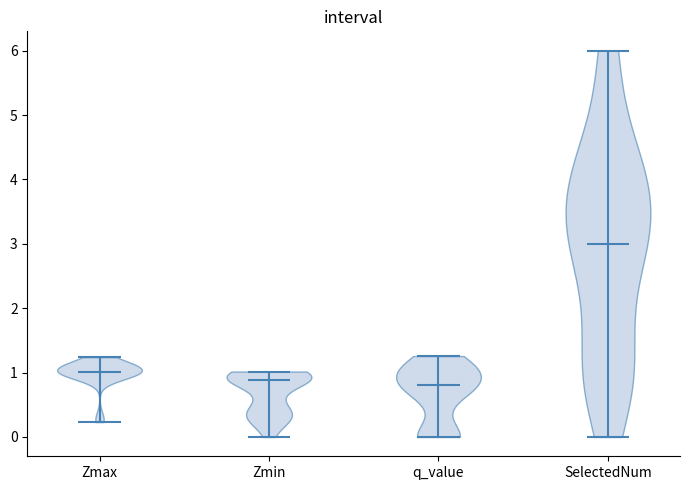

Reading left to right, read every violin against the y-axis: where its median line is, and the lowest and highest points it reaches. The values are not printed on the chart, so give them approximately, as read against the axis.

Zmax: median line 1.0, lowest point 0.2, highest point 1.2
Zmin: median line 0.9, lowest point 0.0, highest point 1.0
q_value: median line 0.8, lowest point 0.0, highest point 1.3
SelectedNum: median line 3.0, lowest point 0.0, highest point 6.0